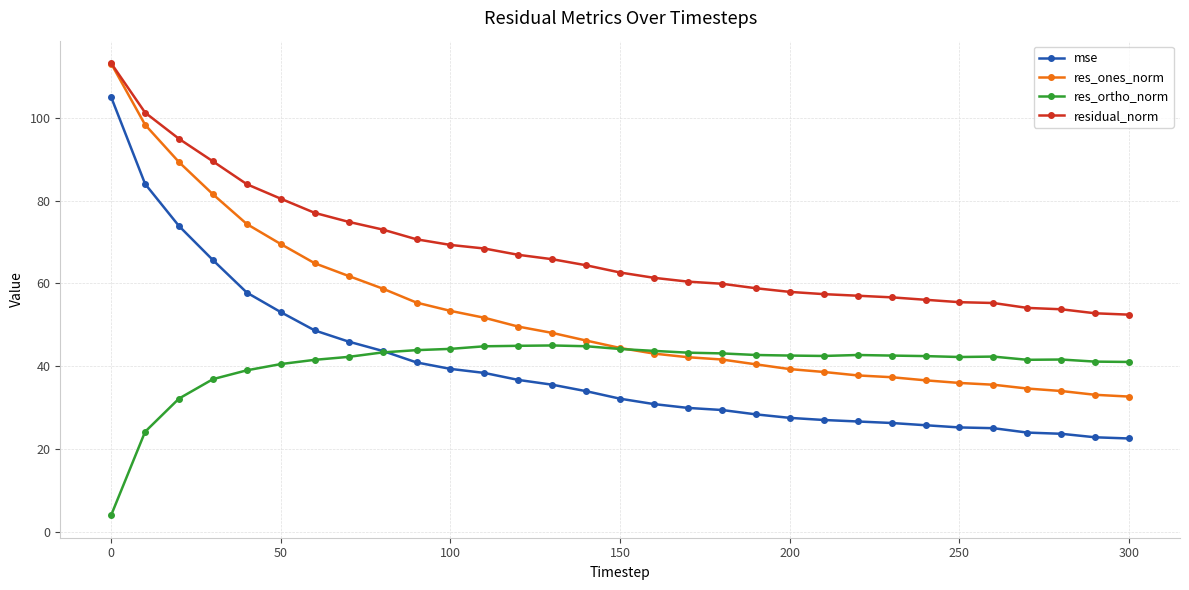

What are all the series names shown in the legend?

mse, res_ones_norm, res_ortho_norm, residual_norm